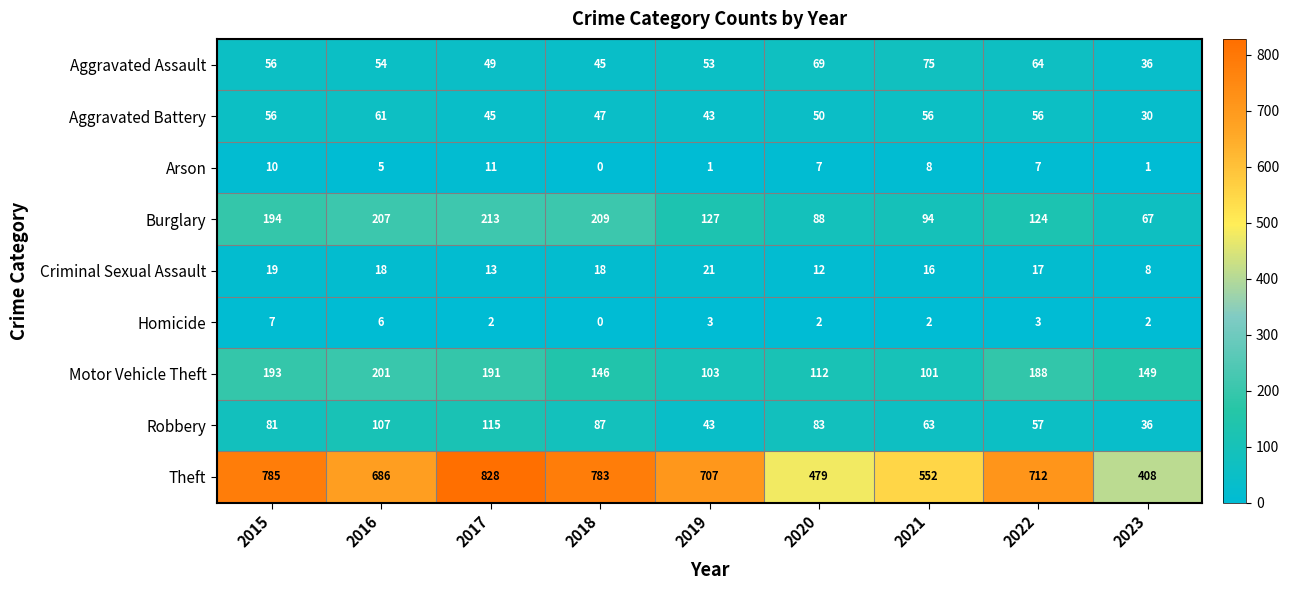

Which series has the largest range (max minus min)?

Theft